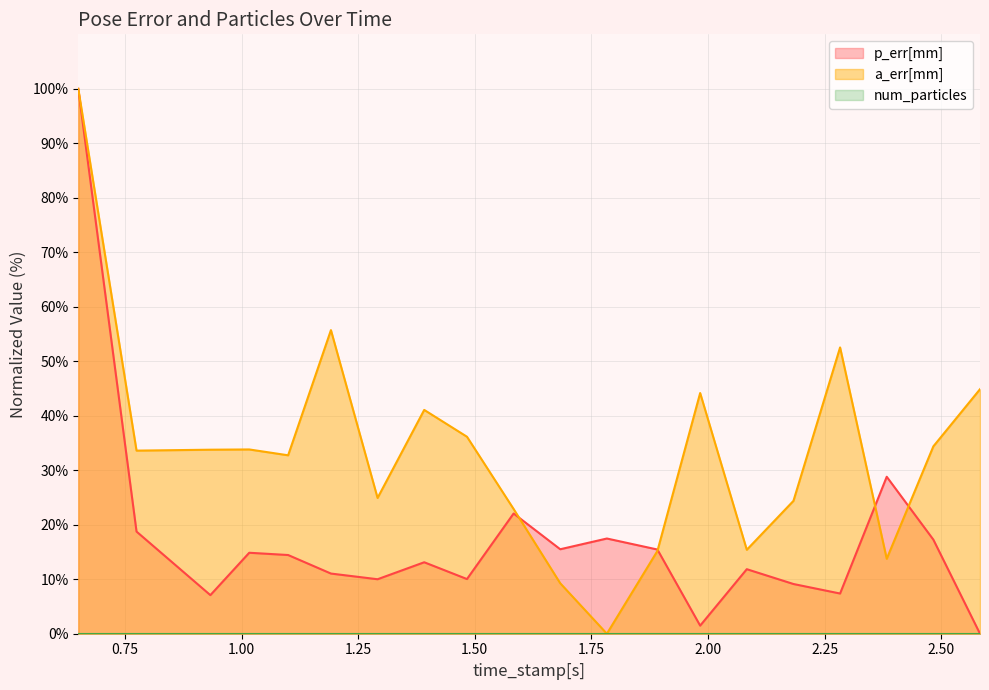

What position from the left is 1.4831902980804443?

9